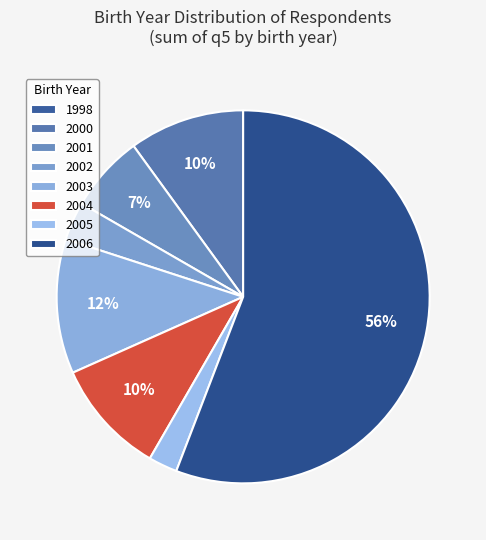

Is 2003 the majority of the pie?

No